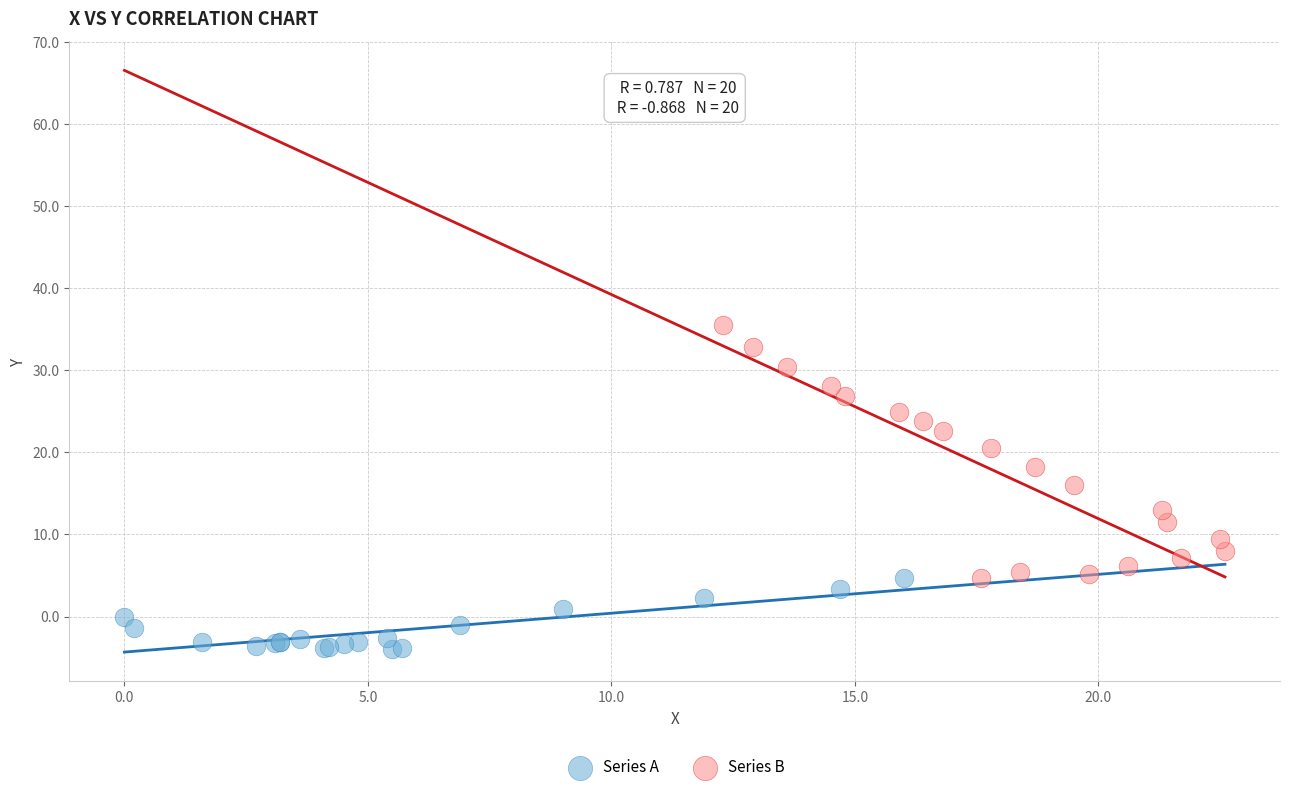

Which series contains the lowest Y value?

Series A